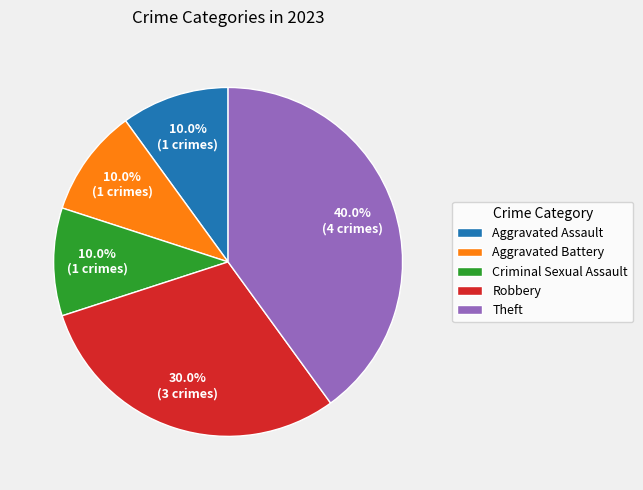

The Aggravated Assault slice represents 1% of the pie. True or false?

False